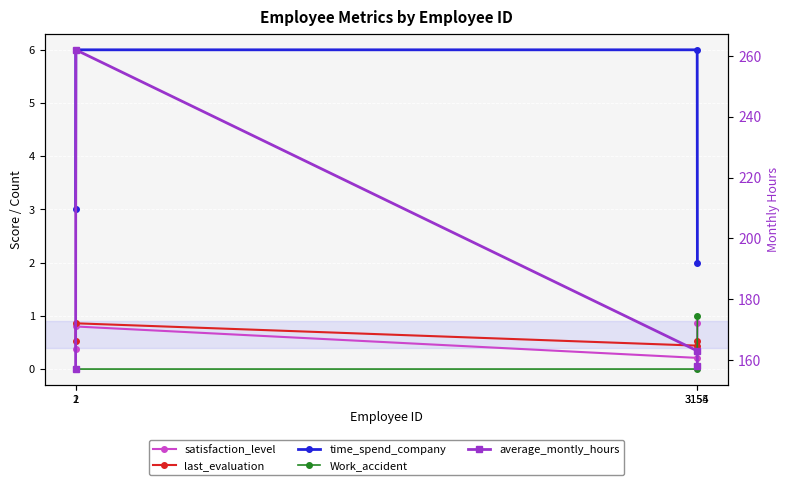

Which series has the widest spread of values?

average_montly_hours